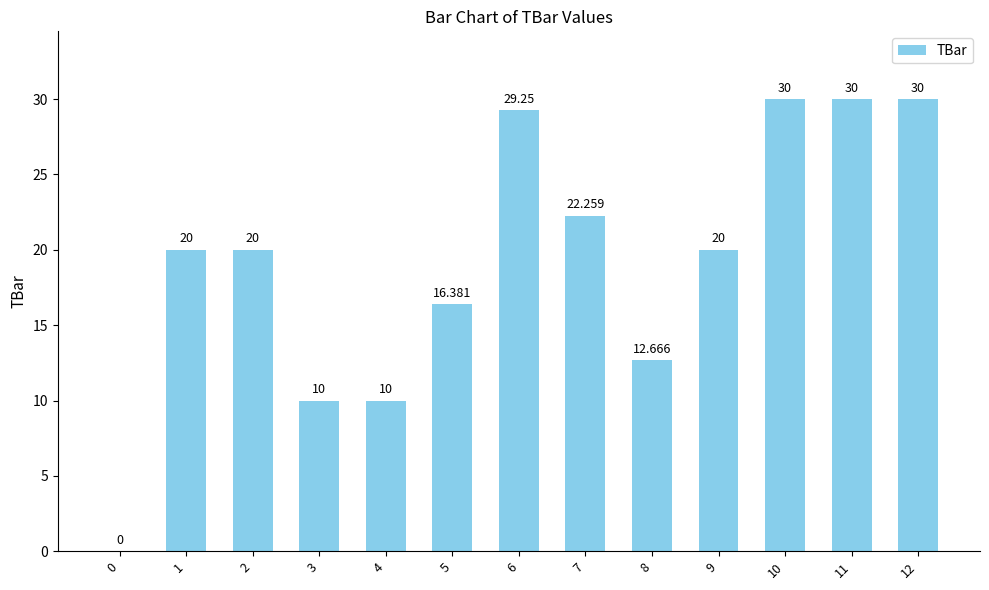

What is the change in value from 0 to 4?

+10.0